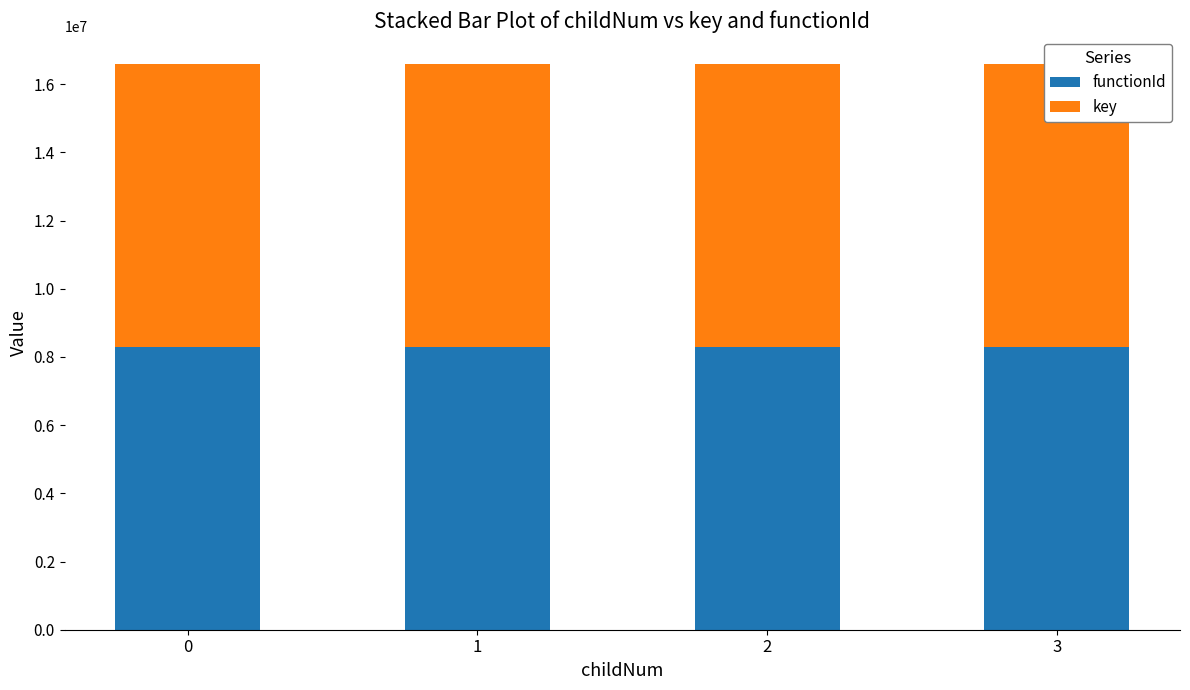

Is the value of functionId at 2 greater than the value of key at 1?

No